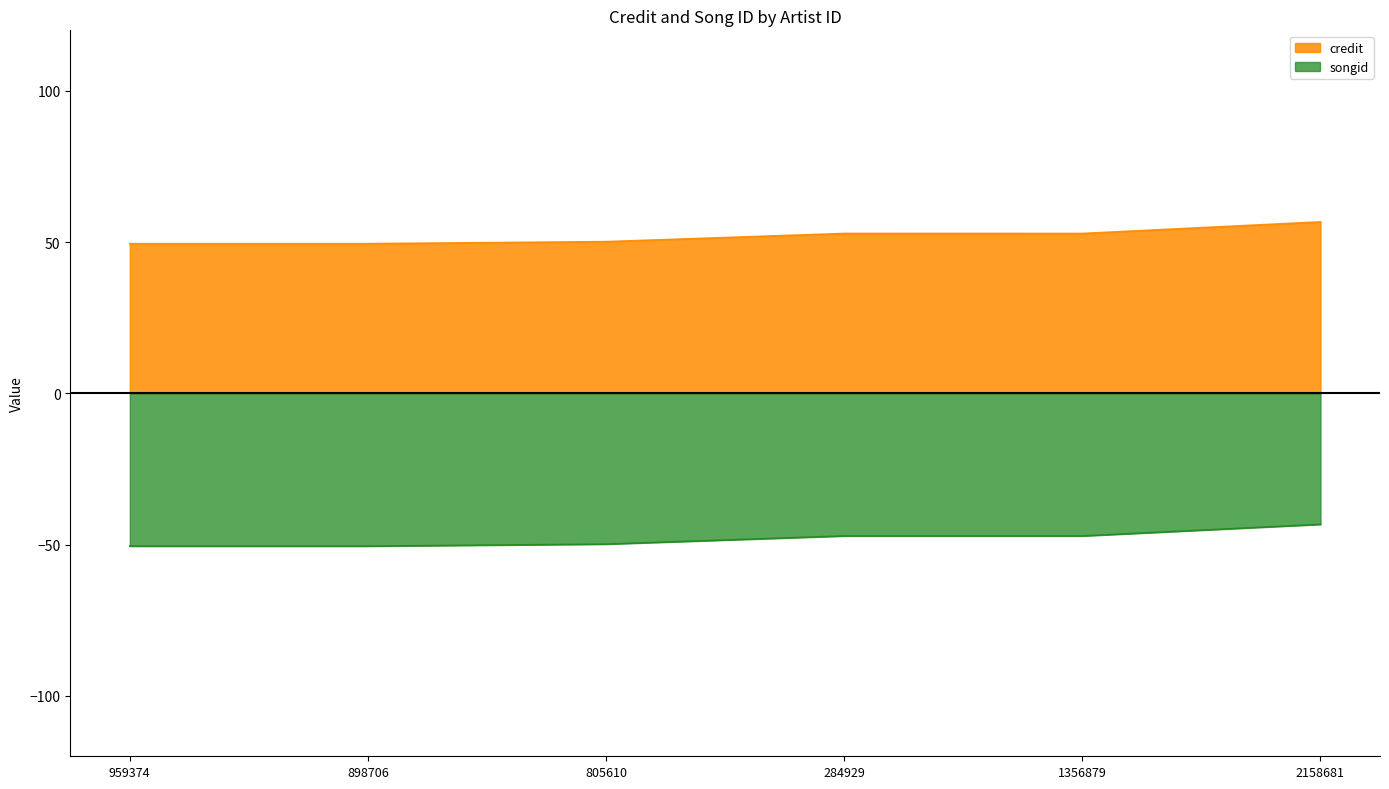

Is it true that credit equals 49.5 at 959374?

True